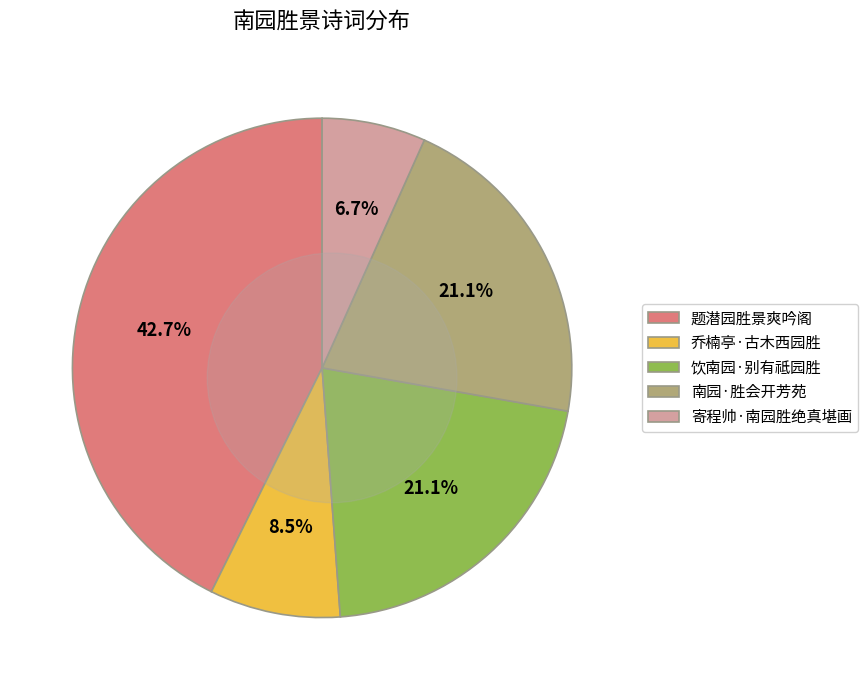

What percentage is NOT represented by 饮南园·别有祗园胜?

78.9%